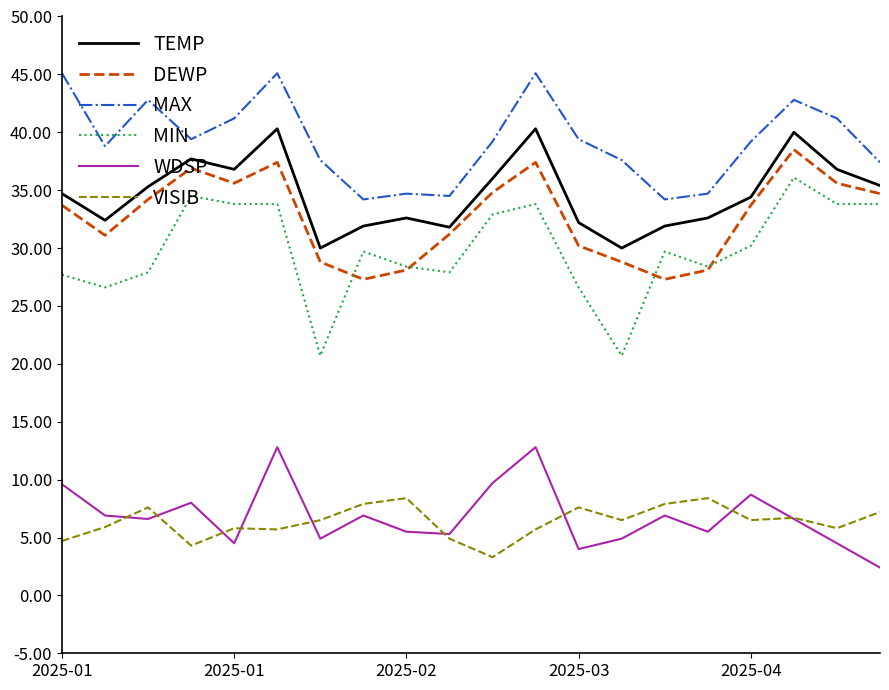

True or false: VISIB and MAX intersect in this chart.

False